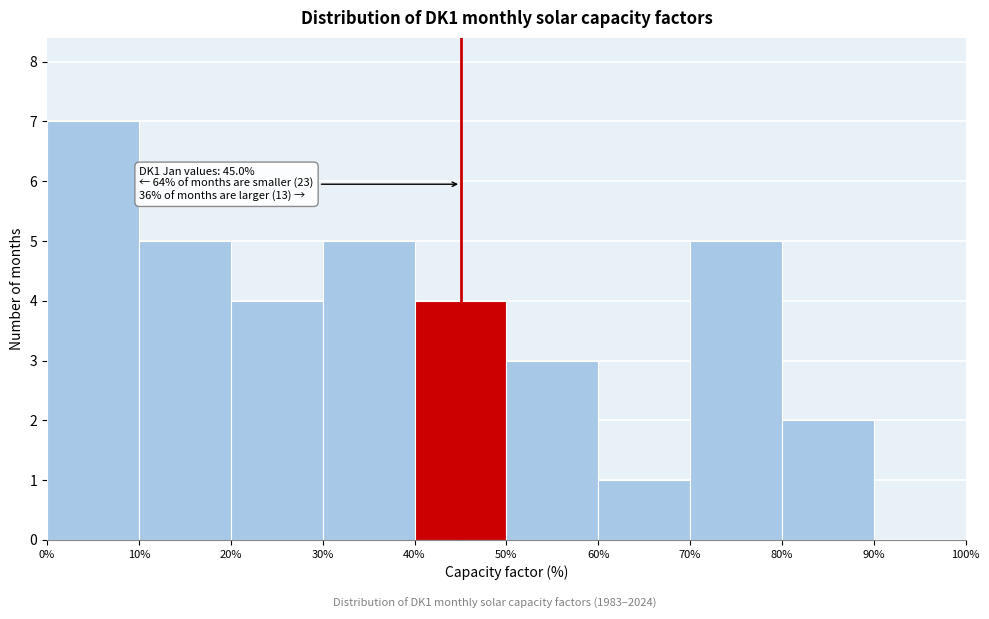

Over which range of the x-axis is the bar tallest?

0% to 10%